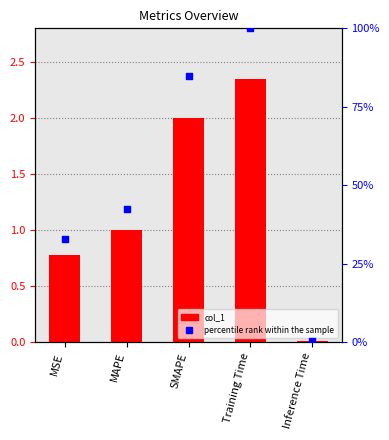

Is the value of col_1 at Training Time greater than the value of percentile rank within the sample at SMAPE?

No